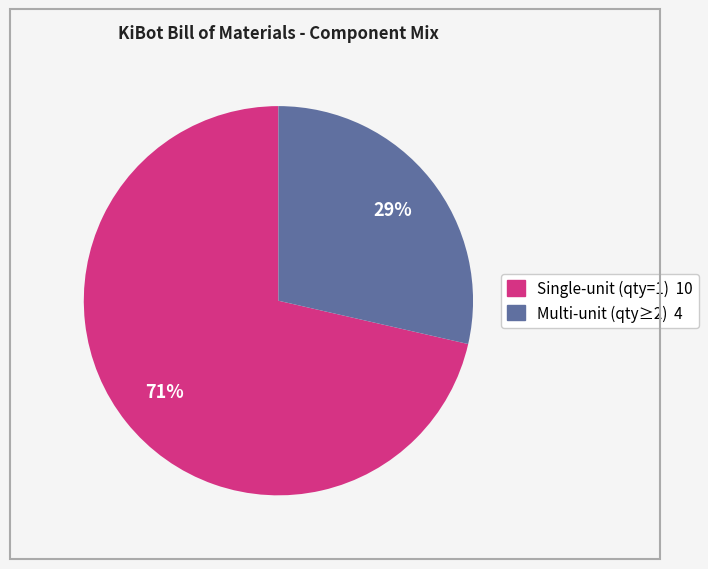

How many slices are in this pie chart?

2